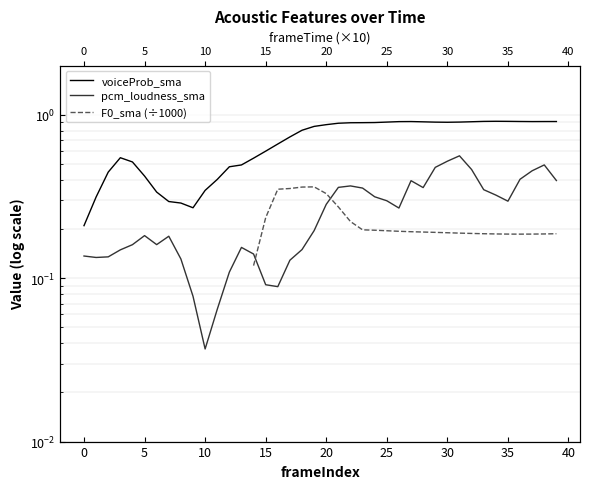

True or false: voiceProb_sma and pcm_loudness_sma cross at least once.

False